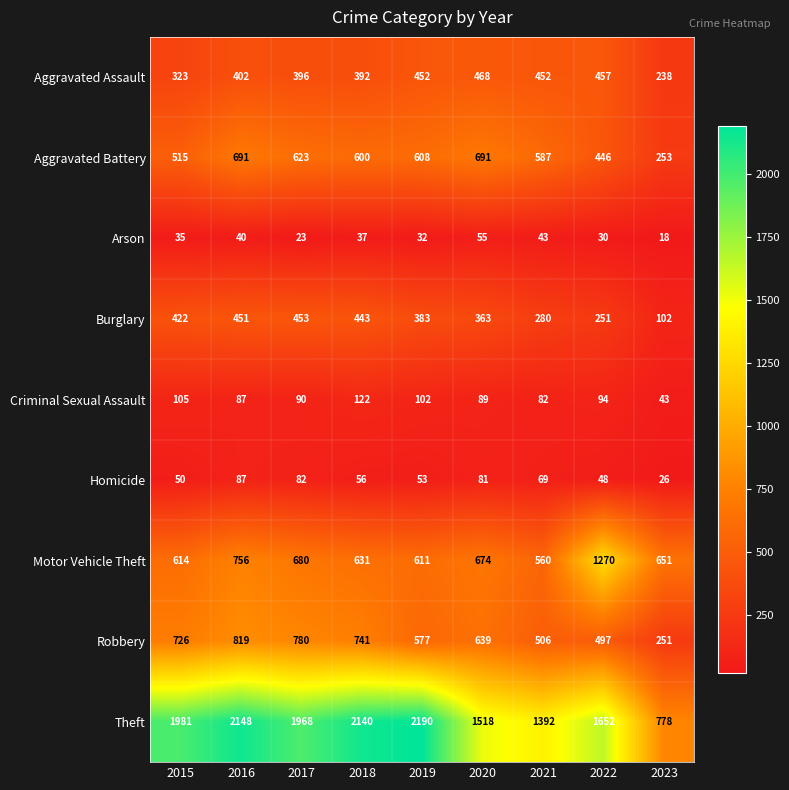

True or false: Arson has a value of 18 at 2023.

True